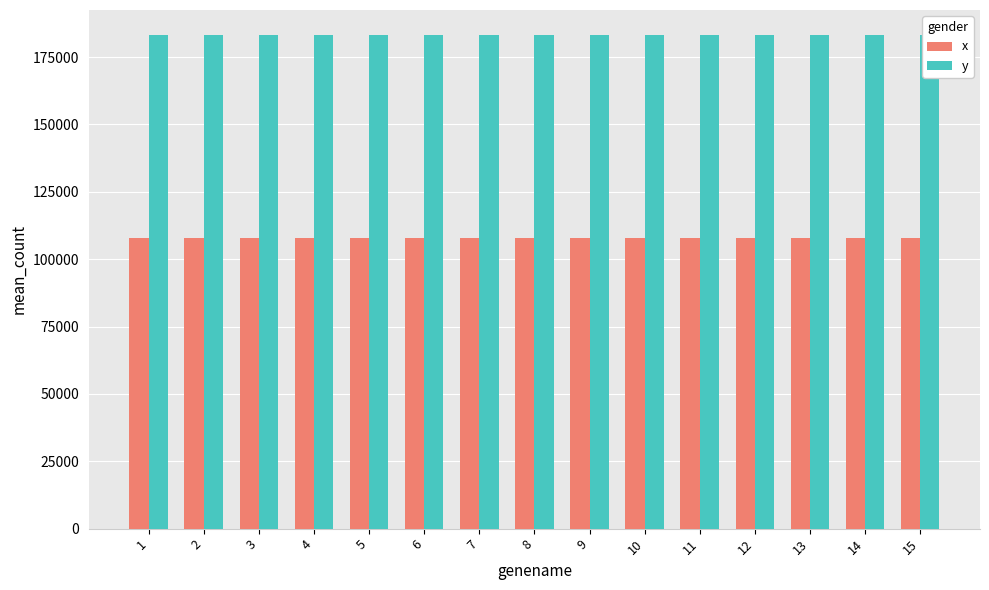

What is the sum of the x values at 8 and 12?

215535.9